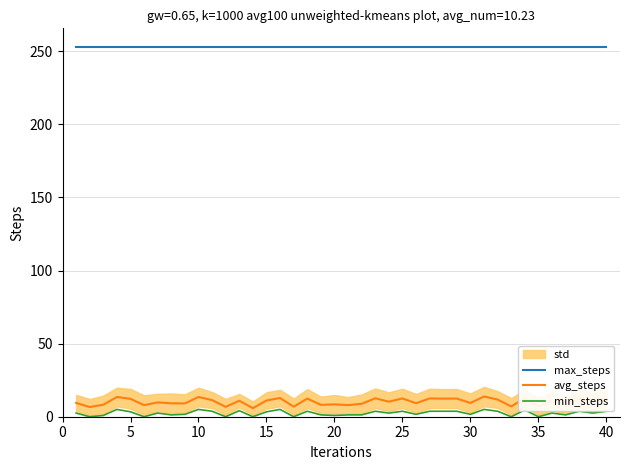

True or false: max_steps and min_steps intersect in this chart.

False